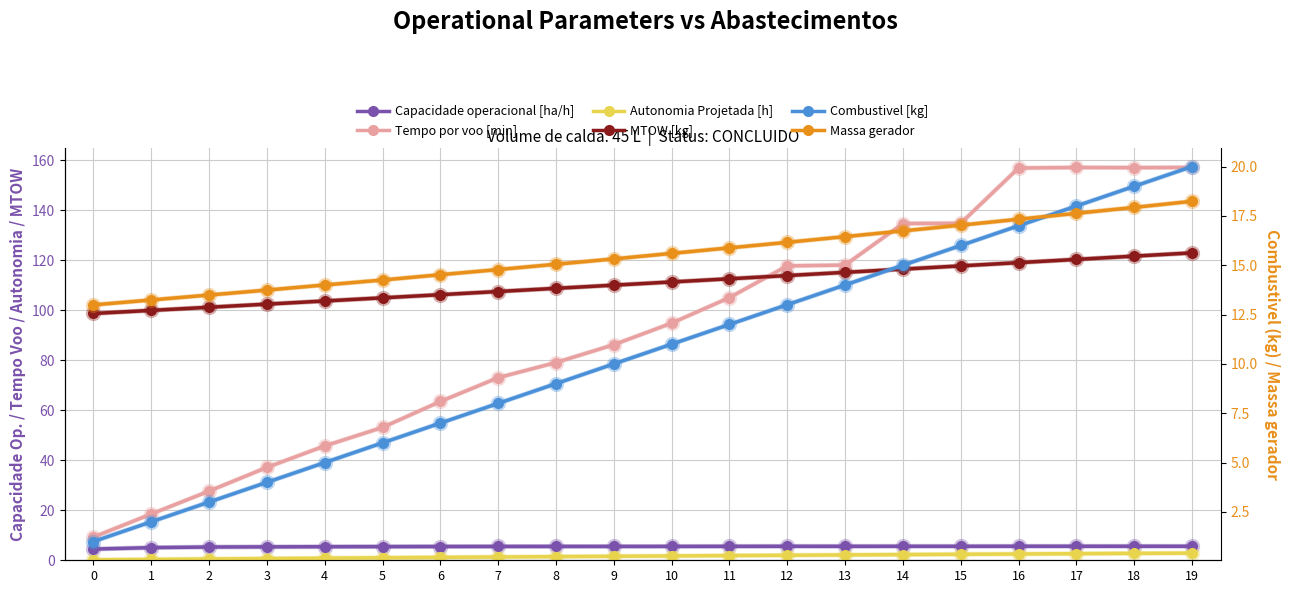

In Tempo por voo [min], how many points are higher than both neighbors (excluding endpoints)?

1